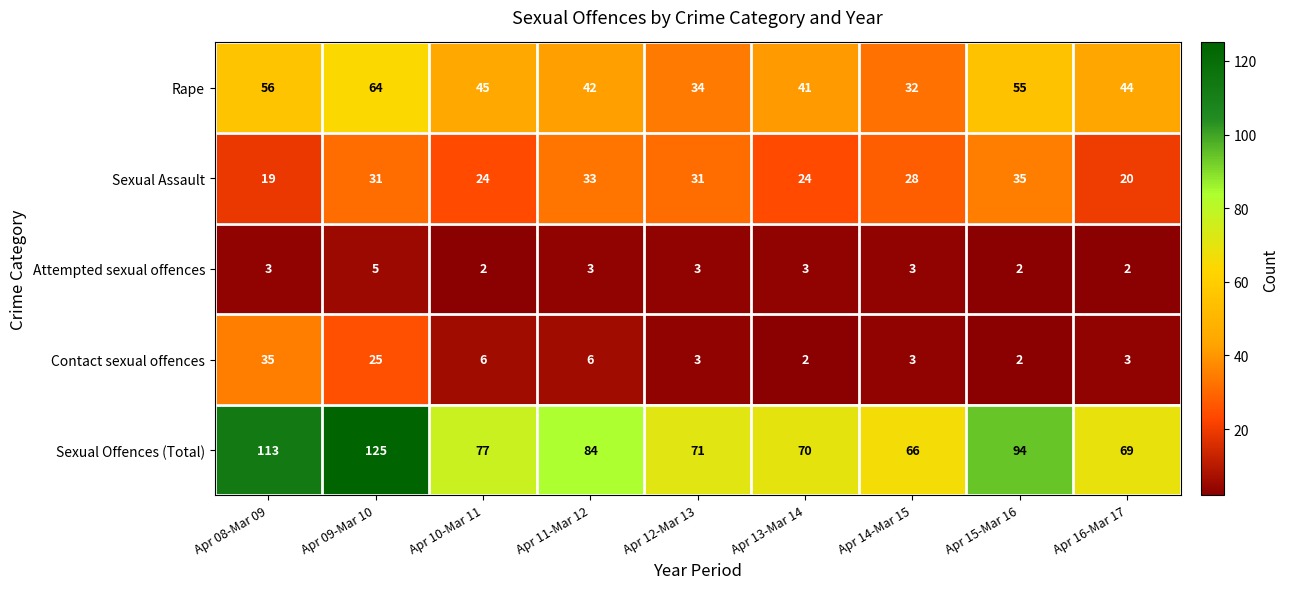

At which label does Contact sexual offences first exceed 3?

Apr 08-Mar 09